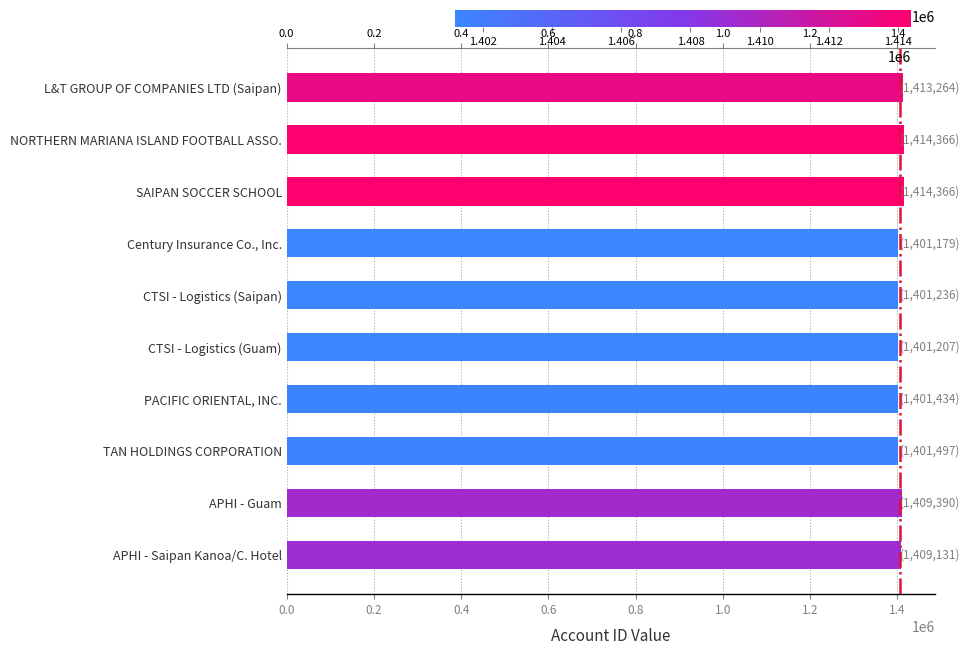

What is the change in value from L&T GROUP OF COMPANIES LTD (Saipan) to CTSI - Logistics (Guam)?

-12057